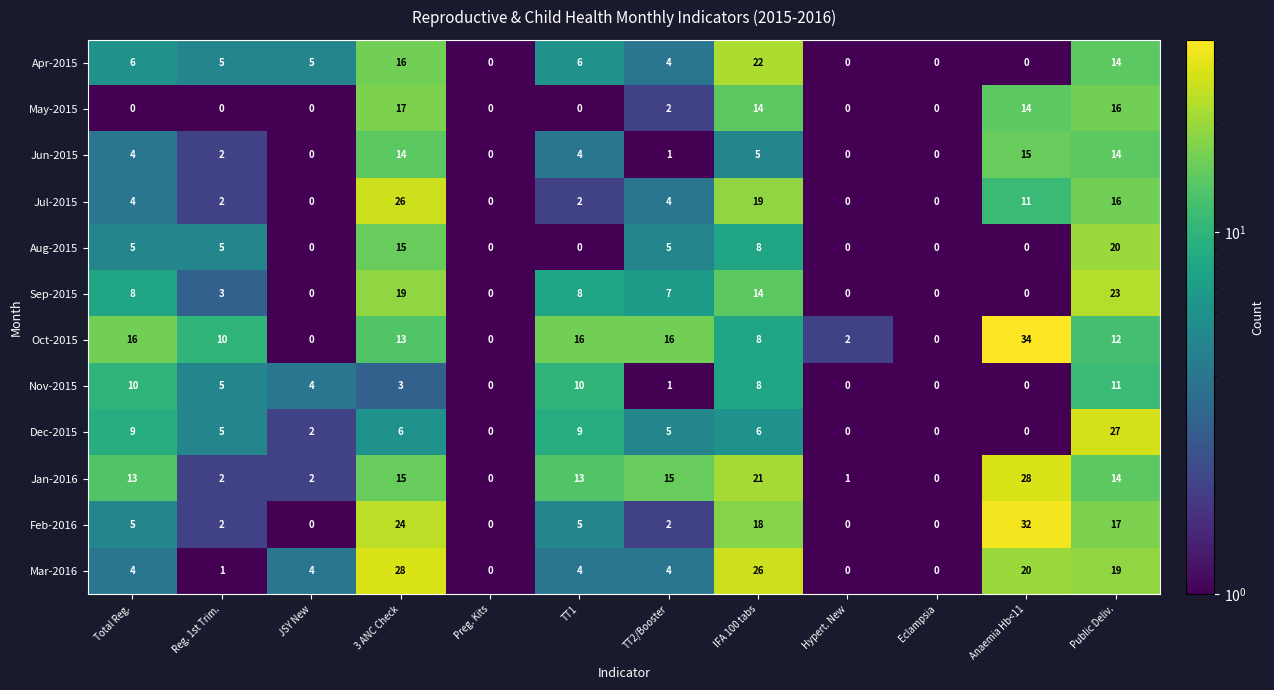

Which series has the largest total across all categories?

Oct-2015